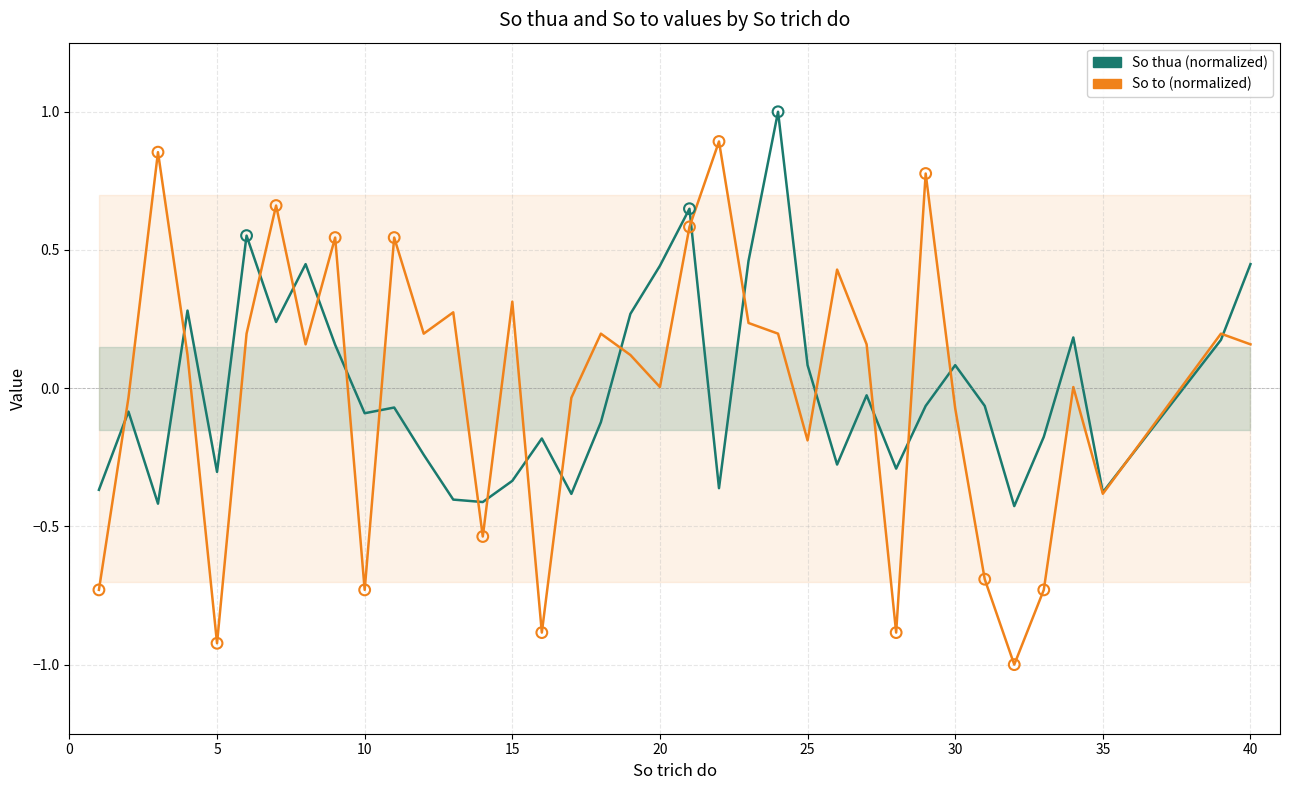

At how many categories does at least one series exceed 0?

25